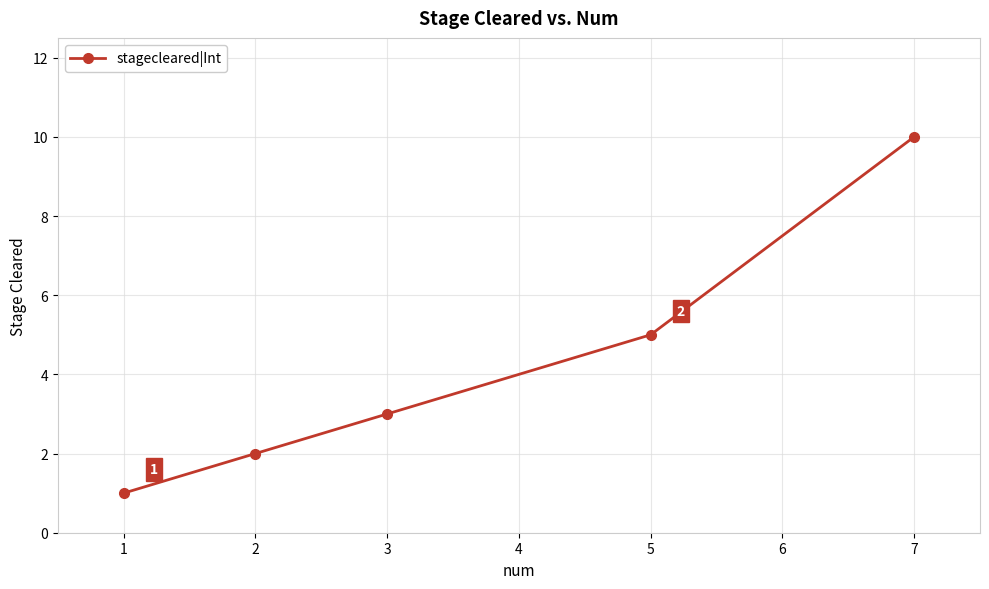

The value at 3 is 3. True or false?

True